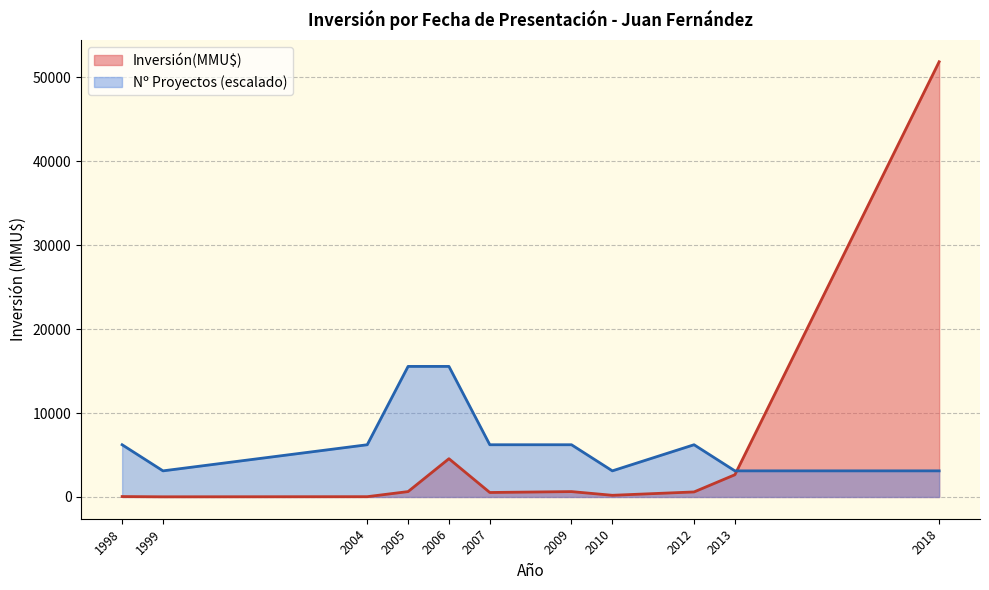

True or false: Count and Inversión(MMU$) cross at least once.

True